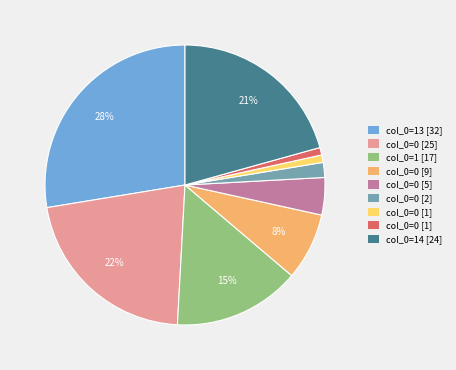

To the nearest percent, what is the average slice percentage?

11%